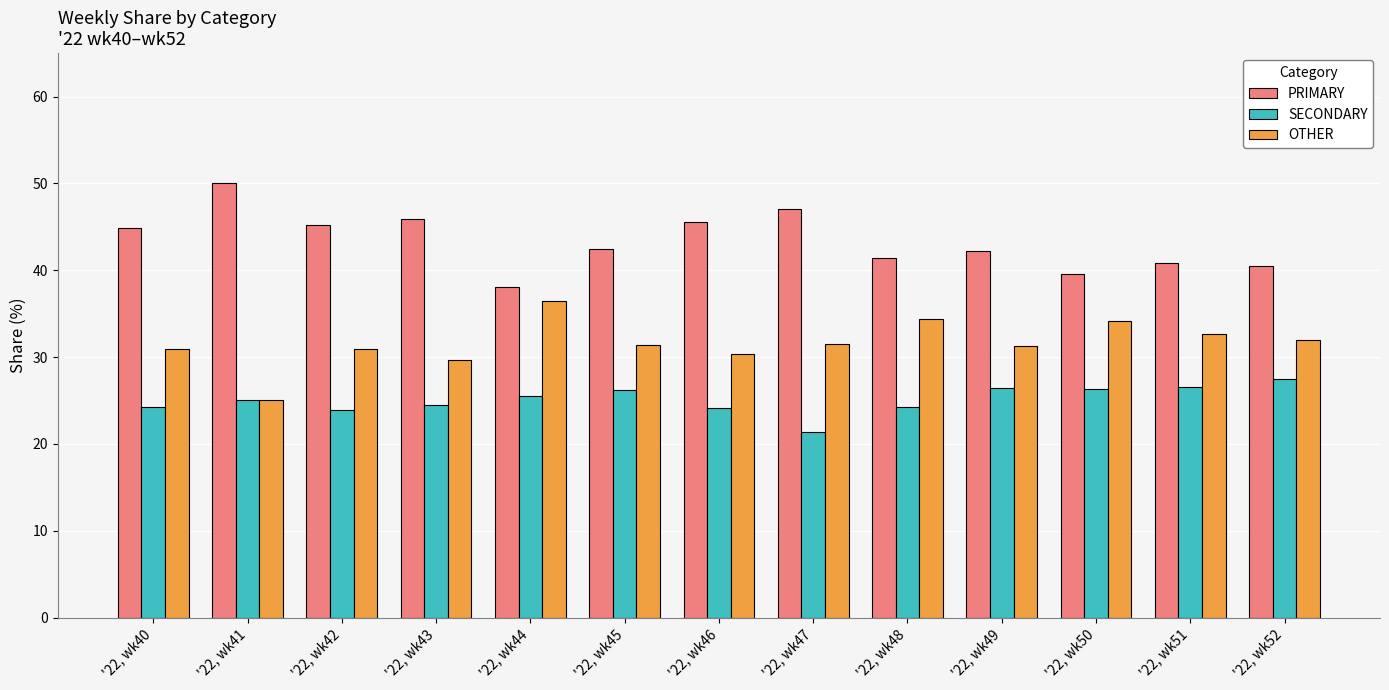

At how many categories does at least one series exceed 30?

13